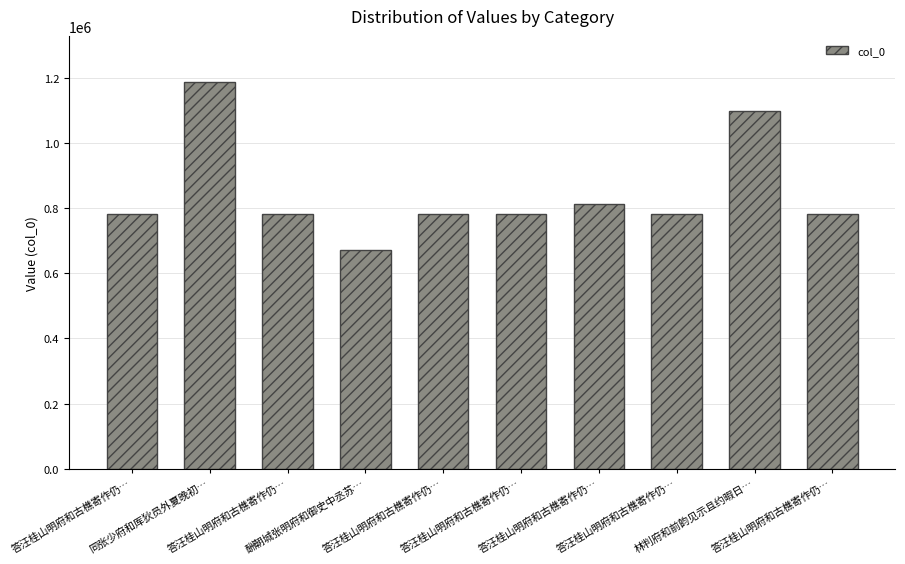

Rank the categories by value from highest to lowest.

同张少府和厍狄员外夏晚初…, 林判府和前韵见示且约暇日…, 答汪桂山明府和古樵寄作仍…, 答汪桂山明府和古樵寄作仍…, 答汪桂山明府和古樵寄作仍…, 答汪桂山明府和古樵寄作仍…, 答汪桂山明府和古樵寄作仍…, 答汪桂山明府和古樵寄作仍…, 答汪桂山明府和古樵寄作仍…, 酬朝城张明府和御史中丞苏…